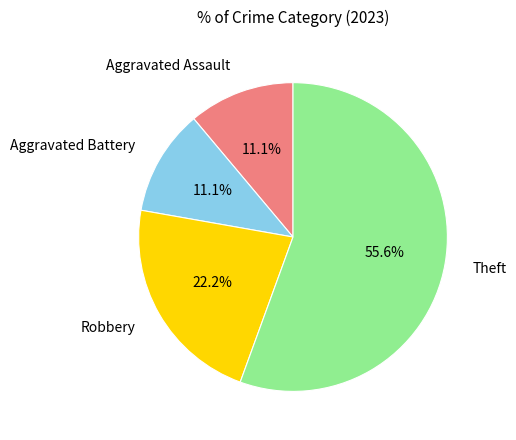

Between Theft and Aggravated Battery, which is larger?

Theft